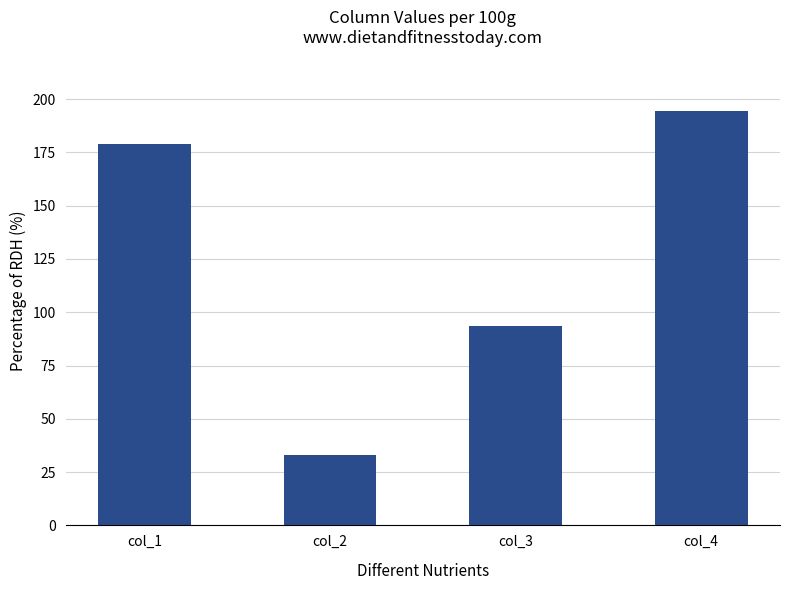

List the labels in order of value, smallest first.

col_2, col_3, col_1, col_4